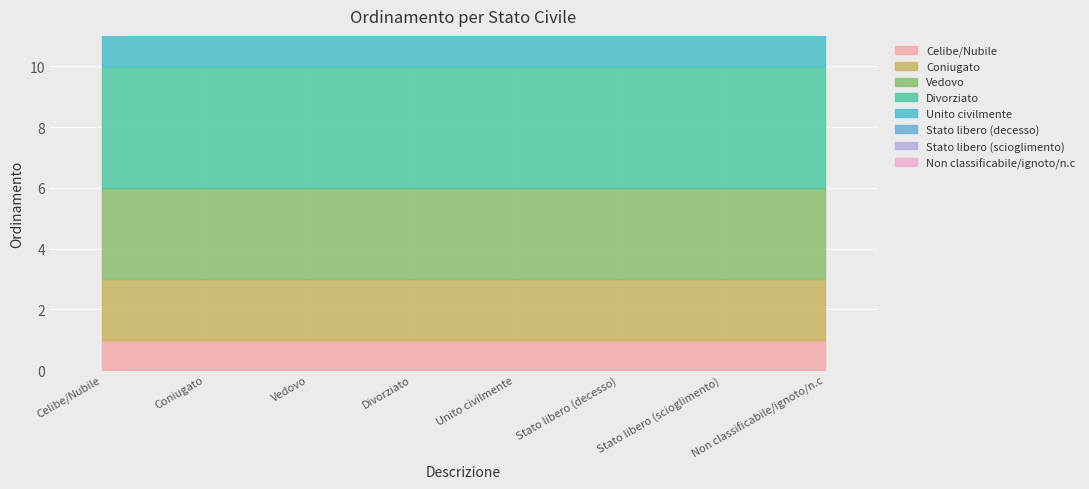

Does the chart display data point markers on the line(s)?

No